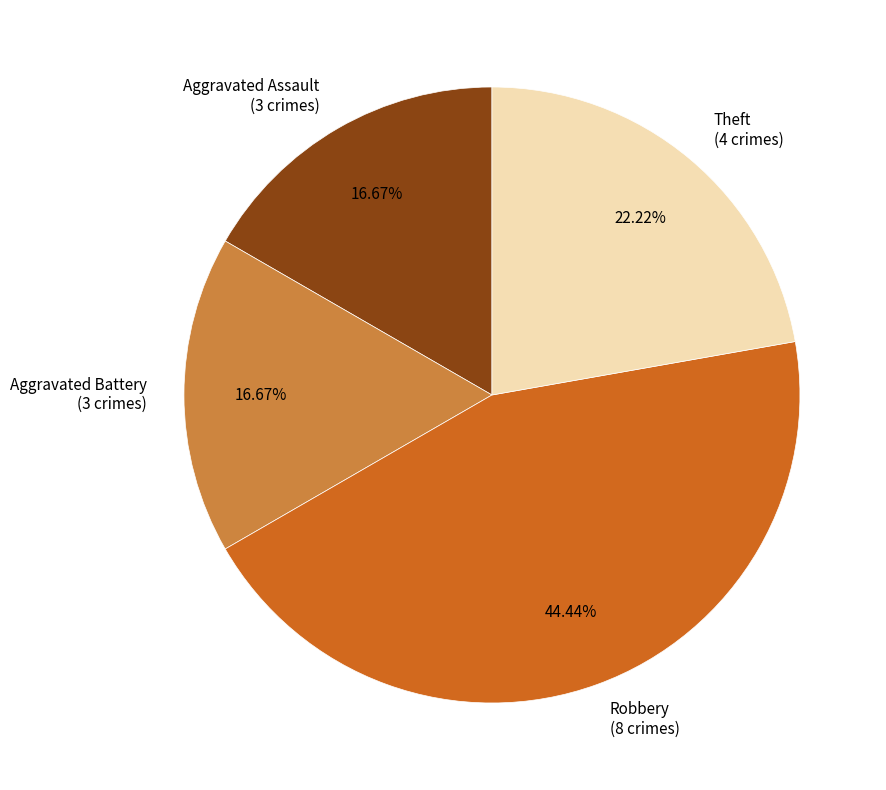

To the nearest percent, what percentage of the pie is Aggravated Assault?

17%